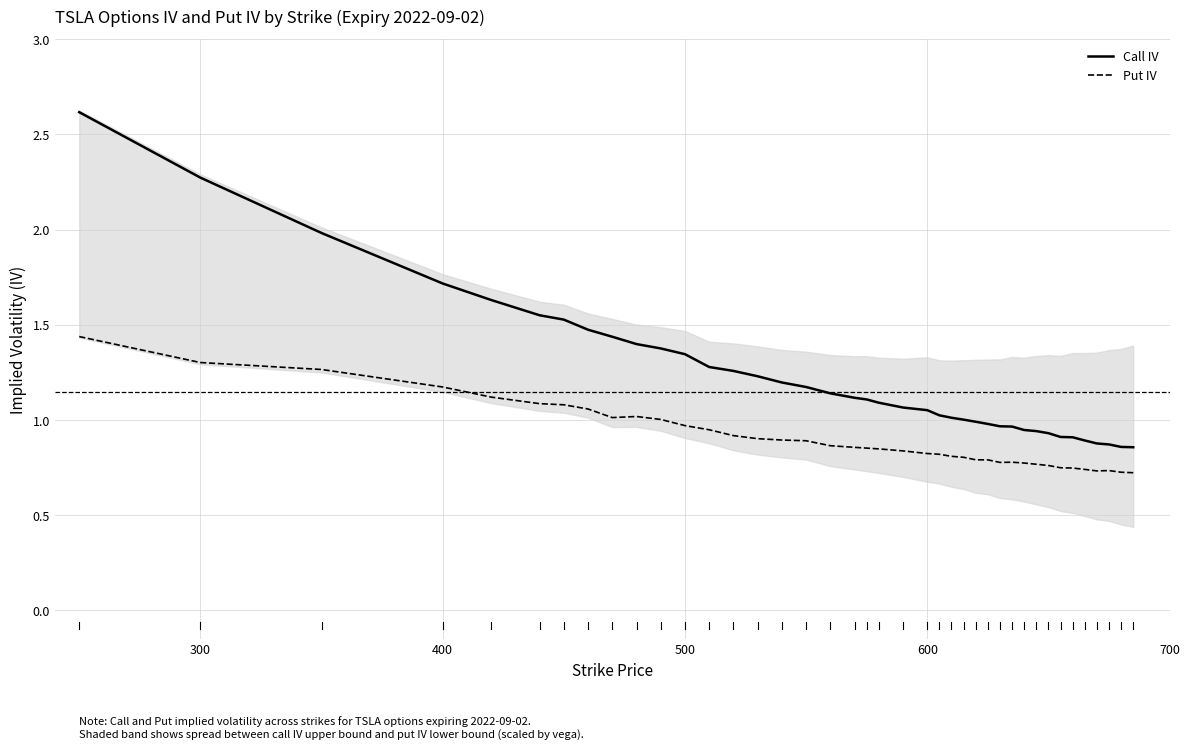

Reading right to left, extract all data points from this chart.

Call IV: 0.9	0.9	0.9	0.9	0.9	0.9	0.9	0.9	0.9	0.9	1.0	1.0	1.0	1.0	1.0	1.0	1.0	1.1	1.1	1.1	1.1	1.1	1.1	1.2	1.2	1.2	1.3	1.3	1.3	1.4	1.4	1.4	1.5	1.5	1.6	1.6	1.7	2.0	2.3	2.6
Put IV: 0.7	0.7	0.7	0.7	0.7	0.7	0.7	0.8	0.8	0.8	0.8	0.8	0.8	0.8	0.8	0.8	0.8	0.8	0.8	0.8	0.9	0.9	0.9	0.9	0.9	0.9	0.9	0.9	1.0	1.0	1.0	1.0	1.1	1.1	1.1	1.1	1.2	1.3	1.3	1.4